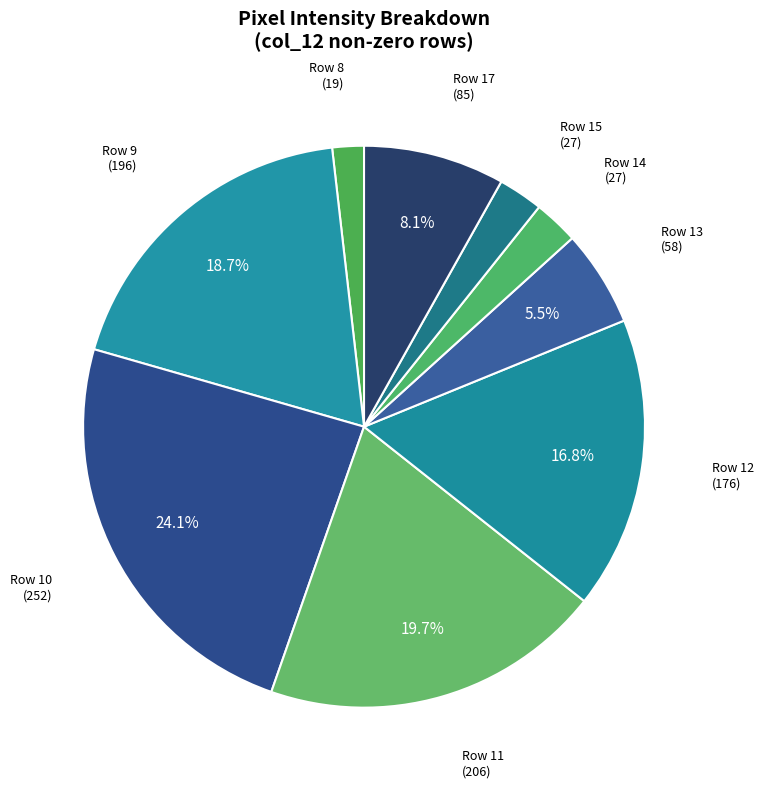

How many slices are in this pie chart?

9